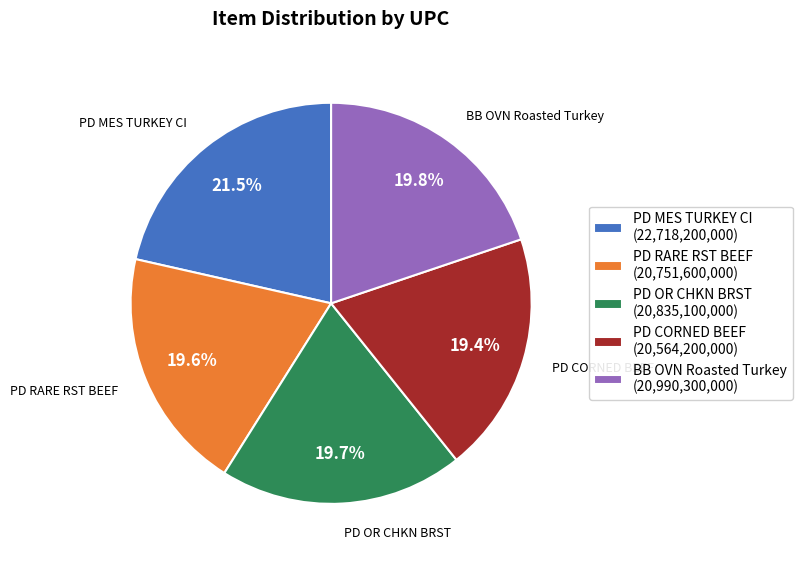

To the nearest percent, what percentage of the pie is PD RARE RST BEEF?

20%